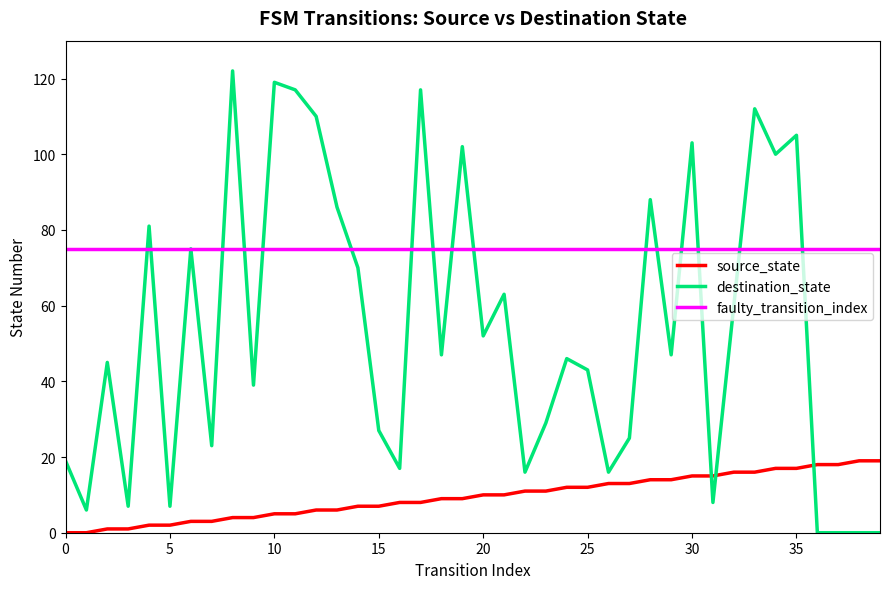

Which series has the largest total across all categories?

faulty_transition_index